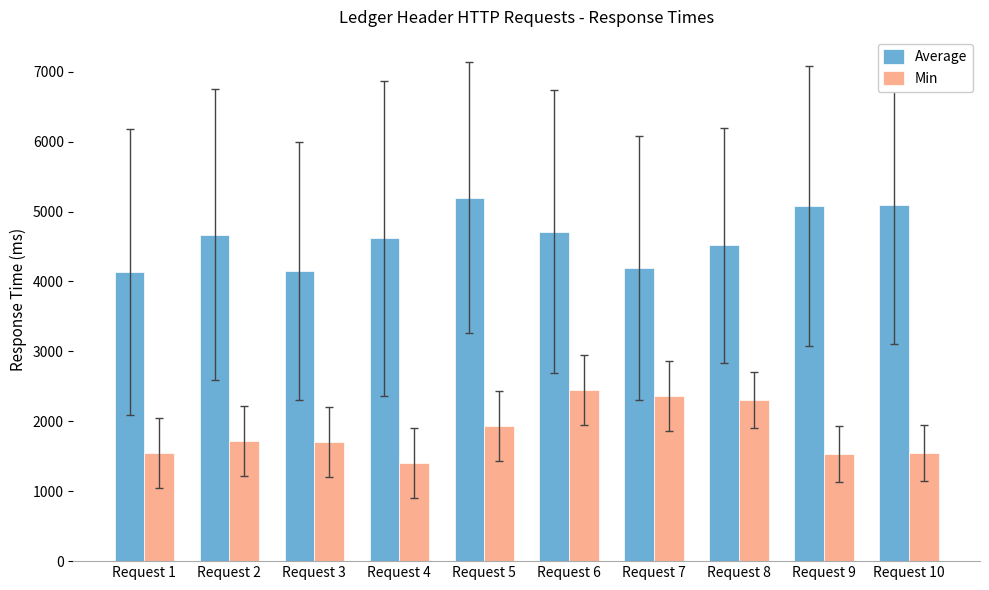

What is the average value of the Min series?

1850